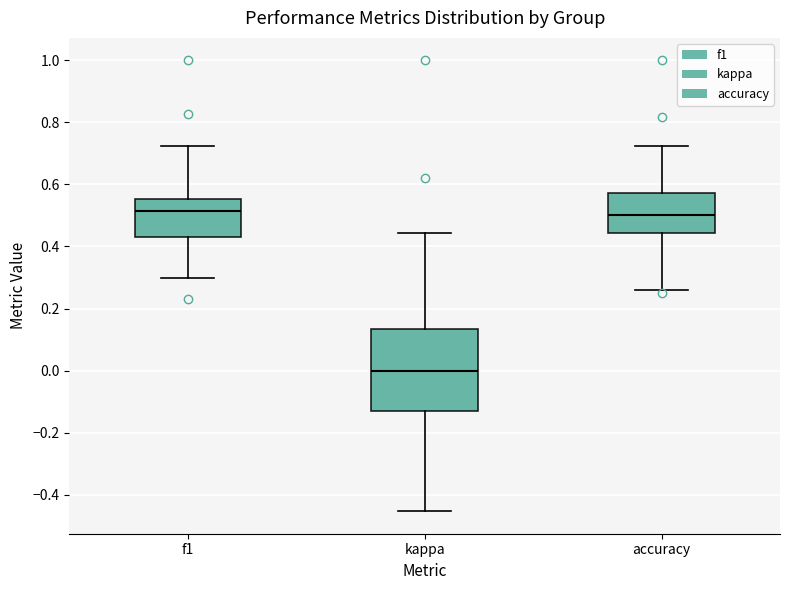

Reading left to right, read every box against the y-axis: the position of its median line, the range the box covers, and the ends of its whiskers. The values are not printed on the chart, so give them approximately, as read against the axis.

f1: median 0.52, box 0.44 to 0.56, whiskers 0.30 to 0.72
kappa: median 0.00, box -0.14 to 0.14, whiskers -0.46 to 0.44
accuracy: median 0.50, box 0.44 to 0.58, whiskers 0.26 to 0.72